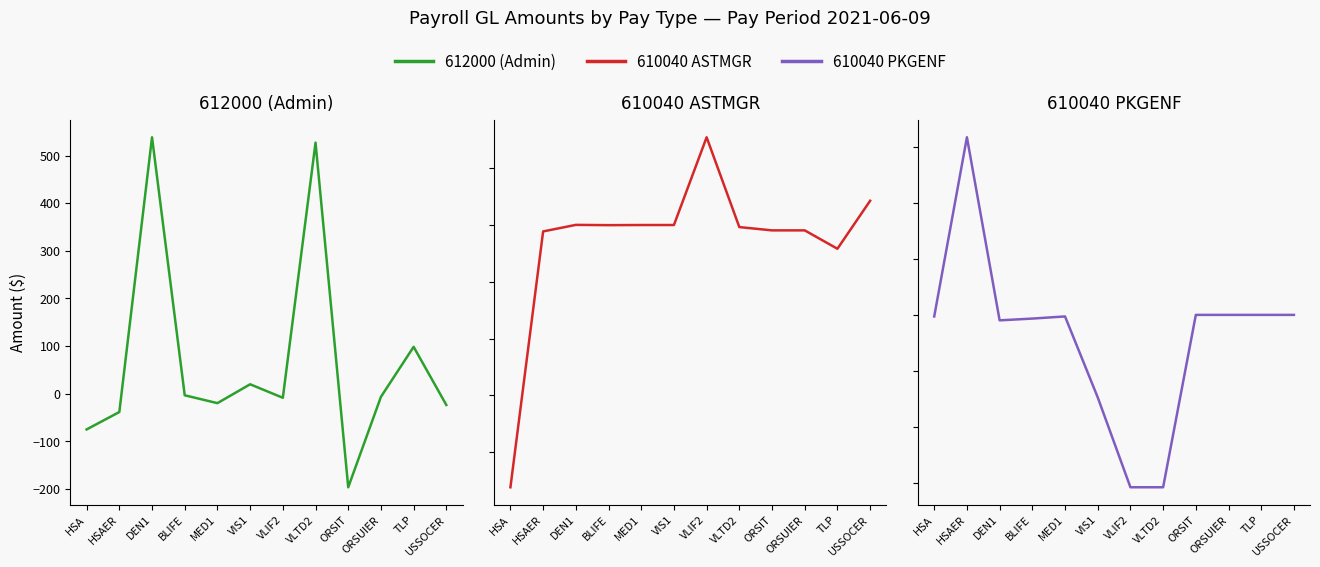

What is the sum of the 612000 (Admin) values at HSA and DEN1?

463.5